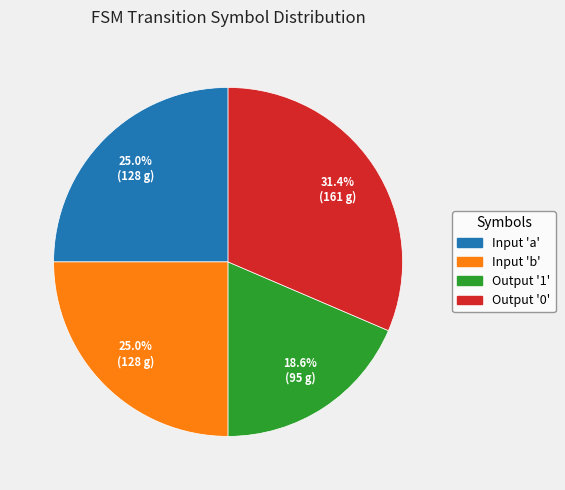

Approximately how many times larger is the value at Input 'b' compared to Output '0'?

0.8